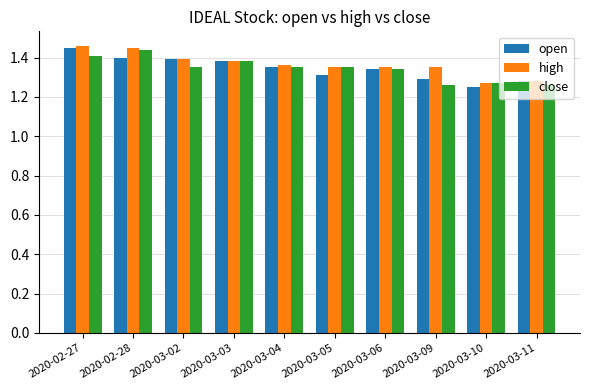

Between 2020-03-03 and 2020-03-11, which series saw the biggest shift?

close